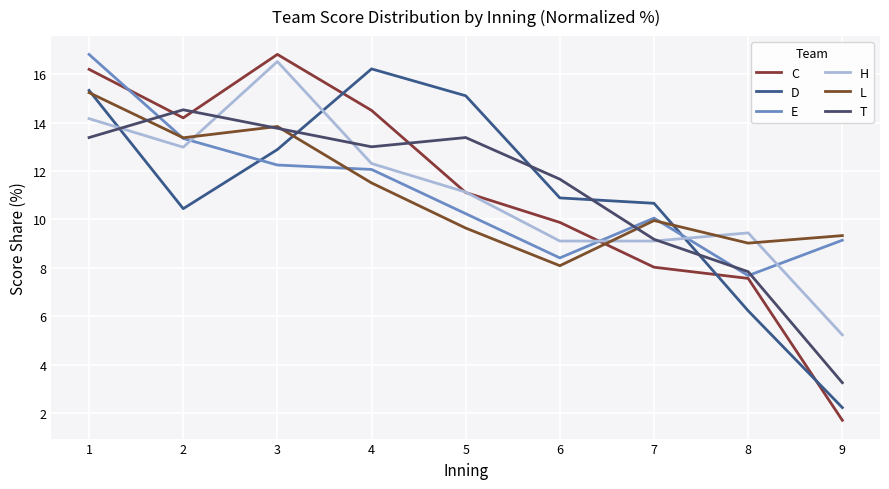

How many values in the D series exceed 10?

7